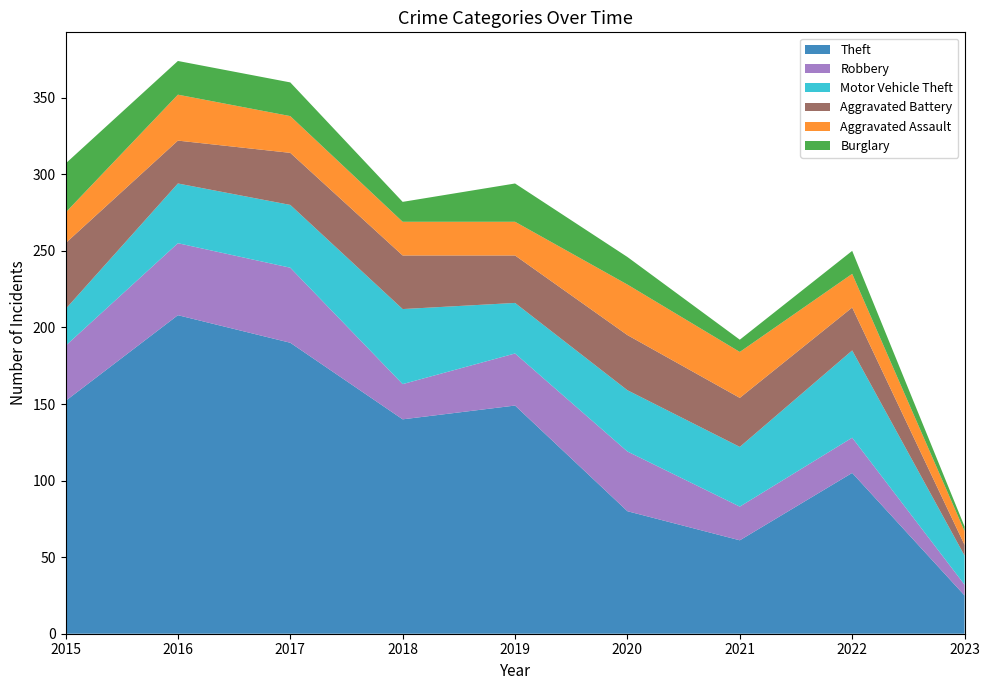

Reading right to left, transcribe all the data shown in this chart.

Theft: 2023=25	2022=105	2021=61	2020=80	2019=149	2018=140	2017=190	2016=208	2015=152
Robbery: 2023=7	2022=23	2021=22	2020=39	2019=34	2018=23	2017=49	2016=47	2015=36
Motor Vehicle Theft: 2023=19	2022=57	2021=39	2020=40	2019=33	2018=49	2017=41	2016=39	2015=24
Aggravated Battery: 2023=7	2022=28	2021=32	2020=36	2019=31	2018=35	2017=34	2016=28	2015=43
Aggravated Assault: 2023=9	2022=22	2021=30	2020=33	2019=22	2018=22	2017=24	2016=30	2015=20
Burglary: 2023=3	2022=15	2021=8	2020=18	2019=25	2018=13	2017=22	2016=22	2015=32